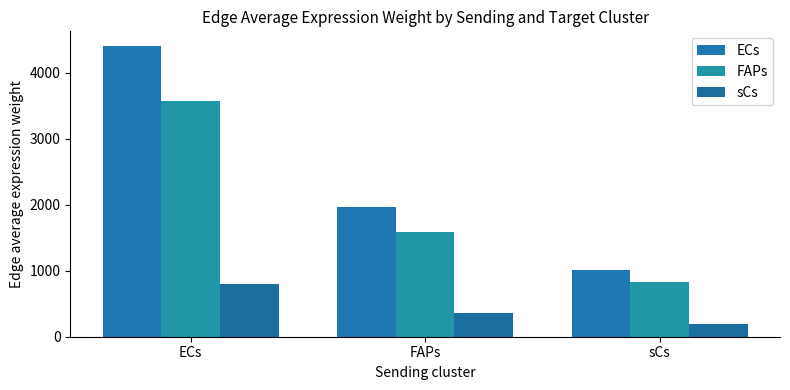

True or false: FAPs has a value of 197.8 at sCs.

False